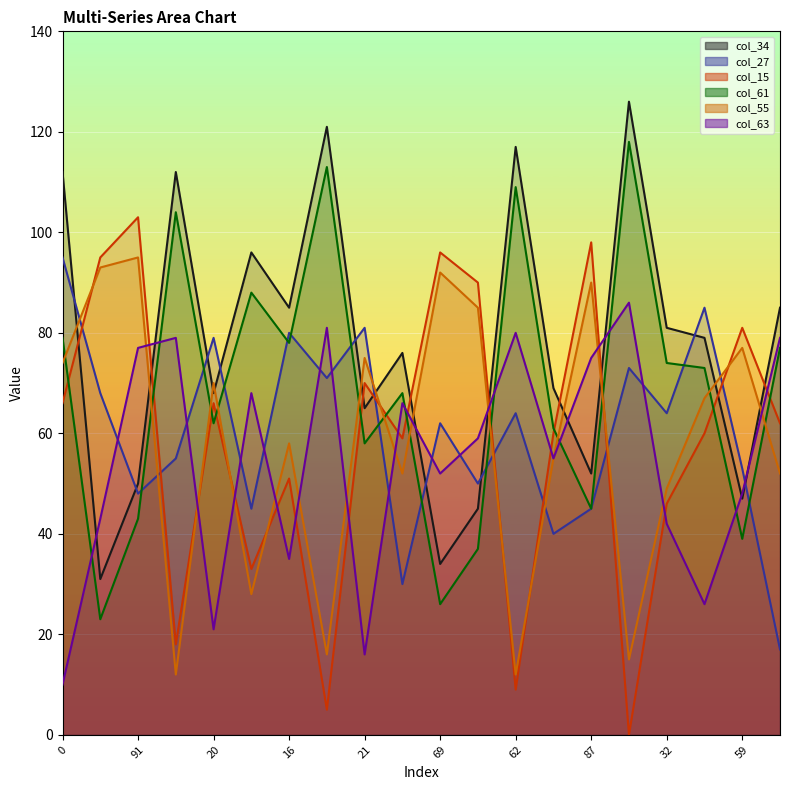

Where is col_34 nearest to the value 78?

10